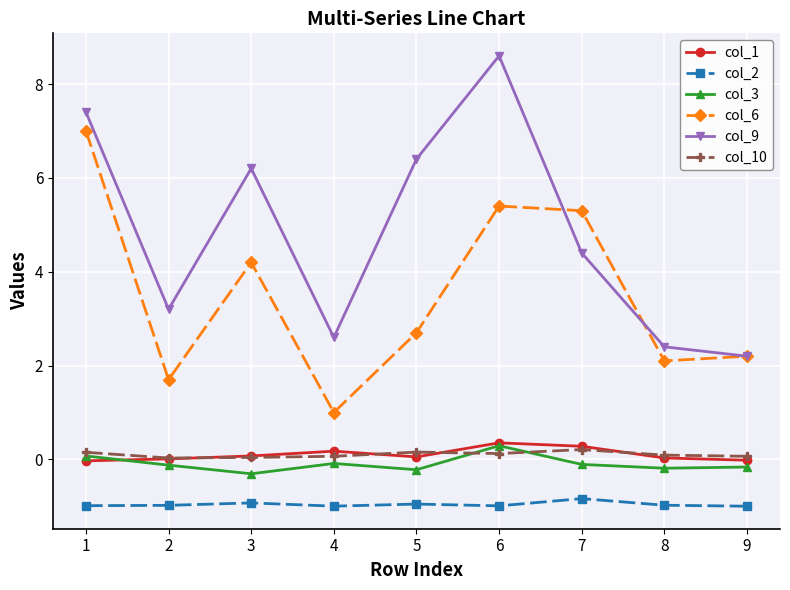

Read the col_2 value at 1.

-1.0